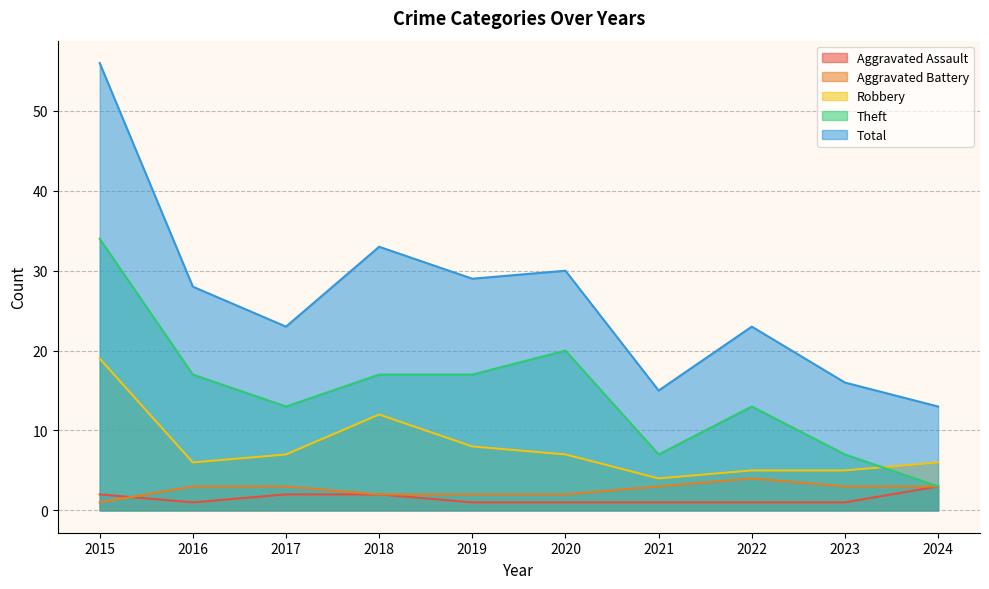

Which series has the widest spread of values?

Total